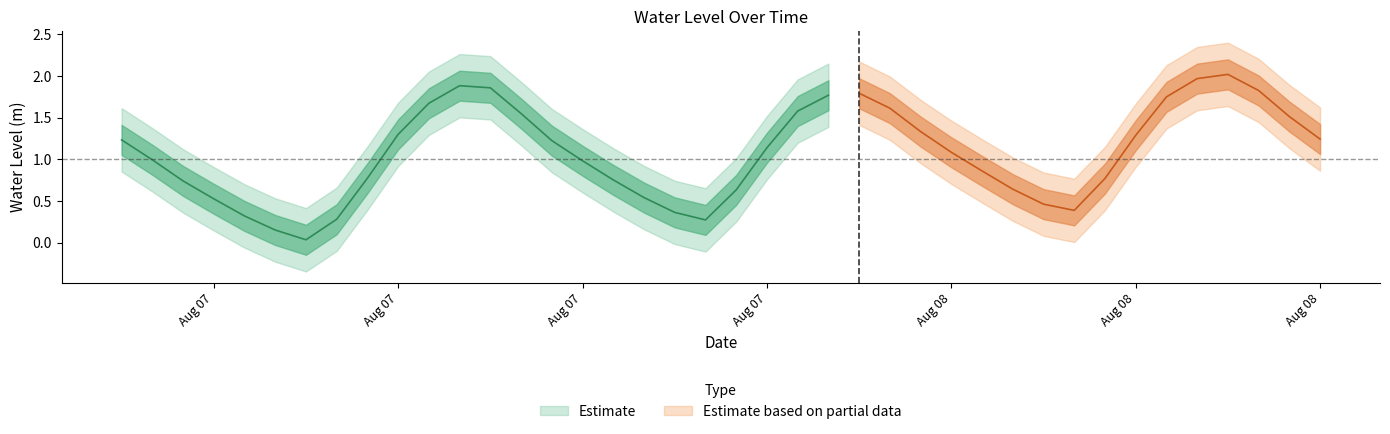

List the labels in order of value, largest first.

2024-08-08 12:00:00, 2024-08-08 11:00:00, 2024-08-07 11:00:00, 2024-08-07 12:00:00, 2024-08-08 13:00:00, 2024-08-08 00:00:00, 2024-08-07 23:00:00, 2024-08-08 10:00:00, 2024-08-07 10:00:00, 2024-08-08 01:00:00, 2024-08-07 22:00:00, 2024-08-07 13:00:00, 2024-08-08 14:00:00, 2024-08-08 02:00:00, 2024-08-07 09:00:00, 2024-08-08 09:00:00, 2024-08-08 15:00:00, 2024-08-07 00:00:00, 2024-08-07 14:00:00, 2024-08-07 21:00:00, 2024-08-08 03:00:00, 2024-08-07 01:00:00, 2024-08-07 15:00:00, 2024-08-08 04:00:00, 2024-08-07 08:00:00, 2024-08-08 08:00:00, 2024-08-07 16:00:00, 2024-08-07 02:00:00, 2024-08-08 05:00:00, 2024-08-07 20:00:00, 2024-08-07 17:00:00, 2024-08-07 03:00:00, 2024-08-08 06:00:00, 2024-08-08 07:00:00, 2024-08-07 18:00:00, 2024-08-07 04:00:00, 2024-08-07 07:00:00, 2024-08-07 19:00:00, 2024-08-07 05:00:00, 2024-08-07 06:00:00